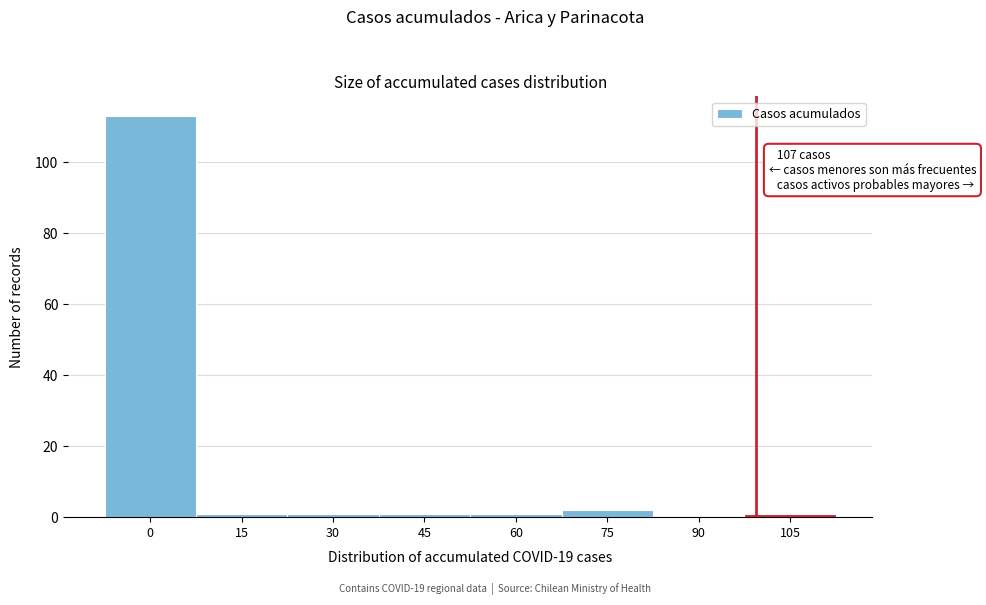

Reading right to left, transcribe all the data shown in this chart.

105=1	90=0	75=2	60=1	45=1	30=1	15=1	0=113